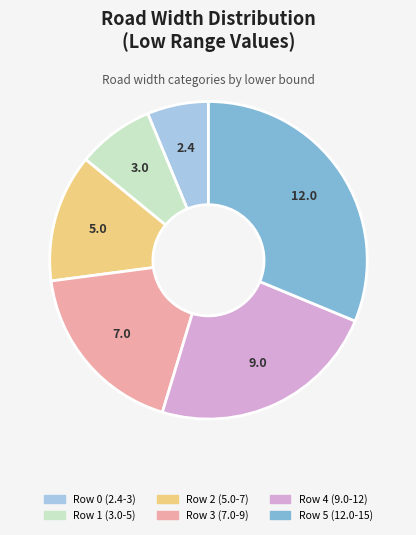

True or false: Row 5 (12.0-15) accounts for 42% of the total.

False